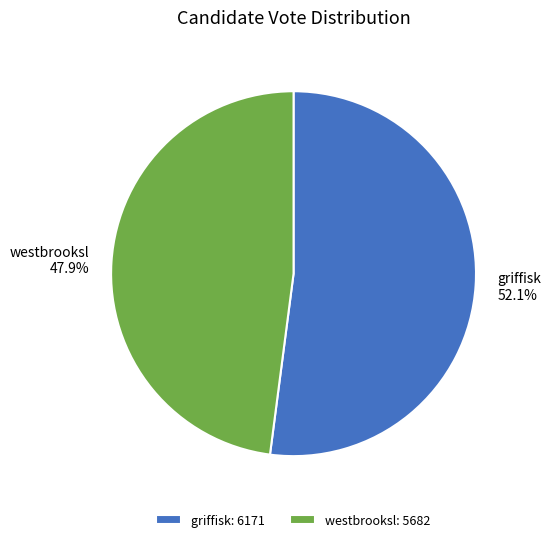

The griffisk slice represents 65% of the pie. True or false?

False